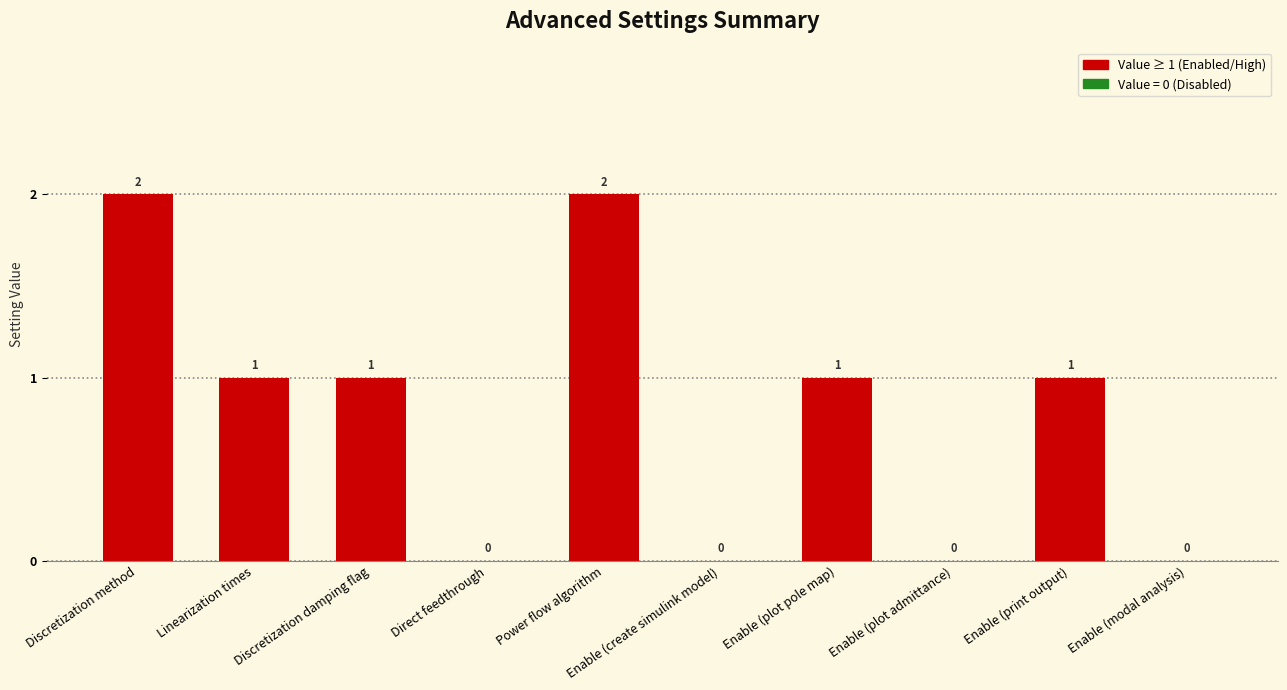

Where does the data first go above 1?

Discretization method